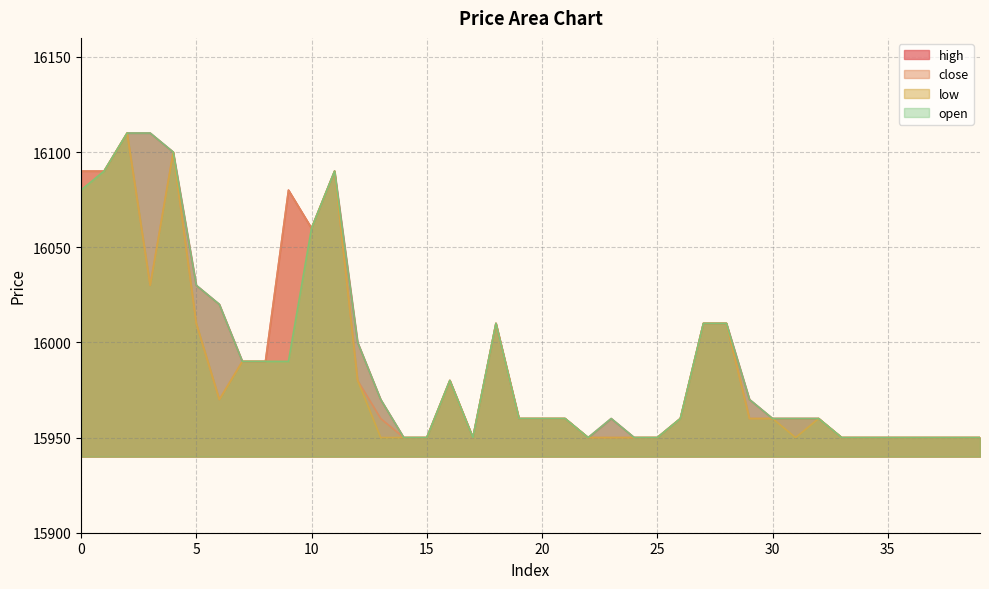

What is the average value of the low series?

15986